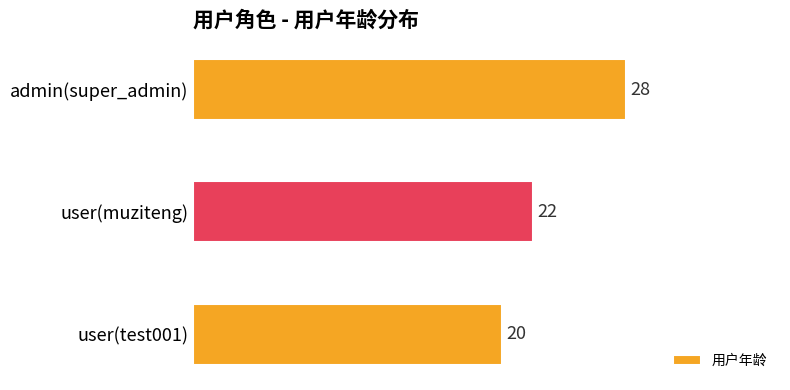

List the labels in order of value, largest first.

admin(super_admin), user(muziteng), user(test001)